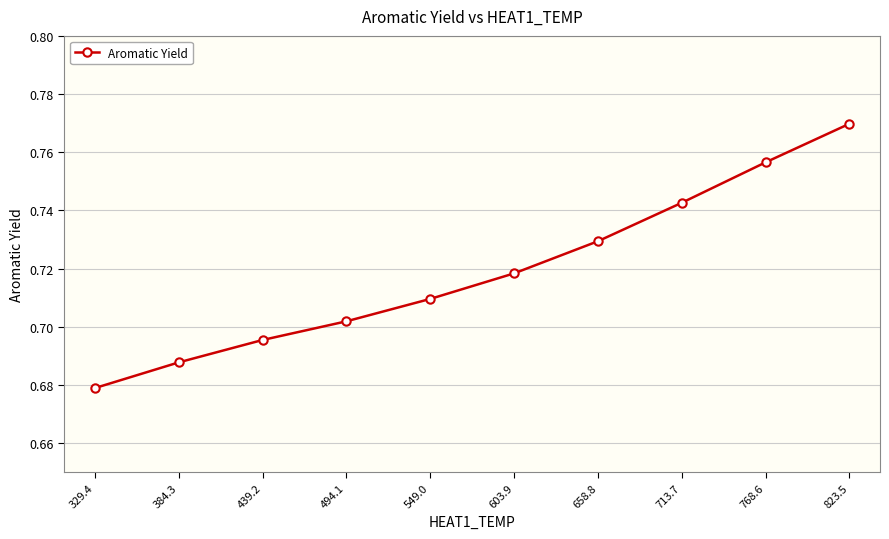

Which has a higher value, 603.9 or 823.5?

823.5